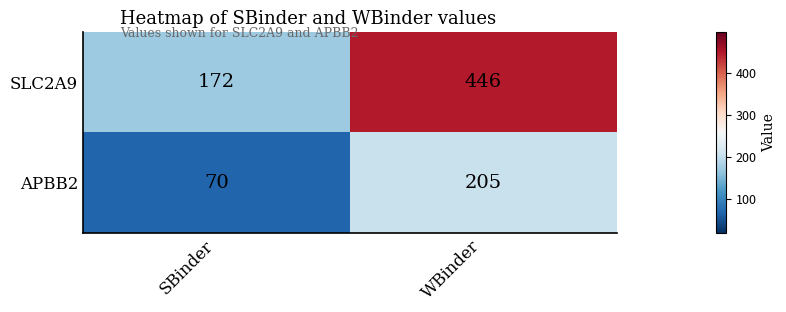

Which series has the widest spread of values?

SLC2A9